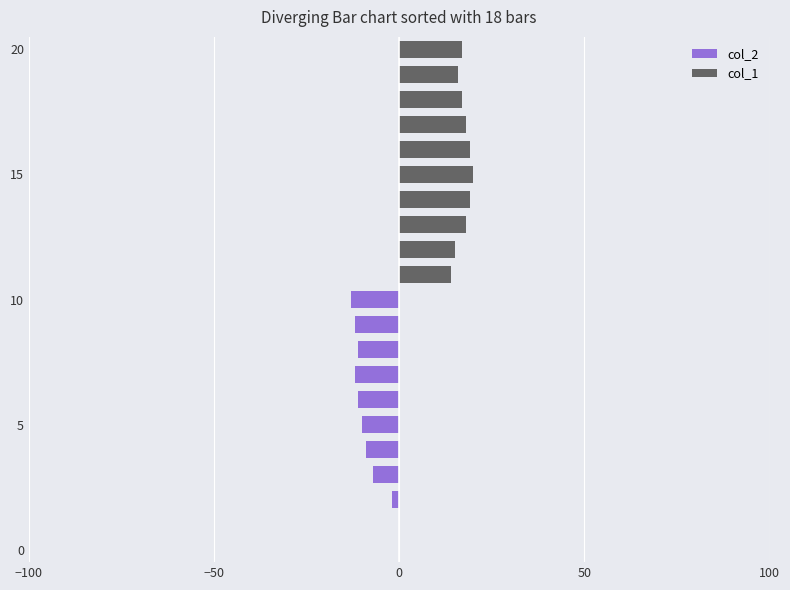

Which series has the largest range (max minus min)?

col_2